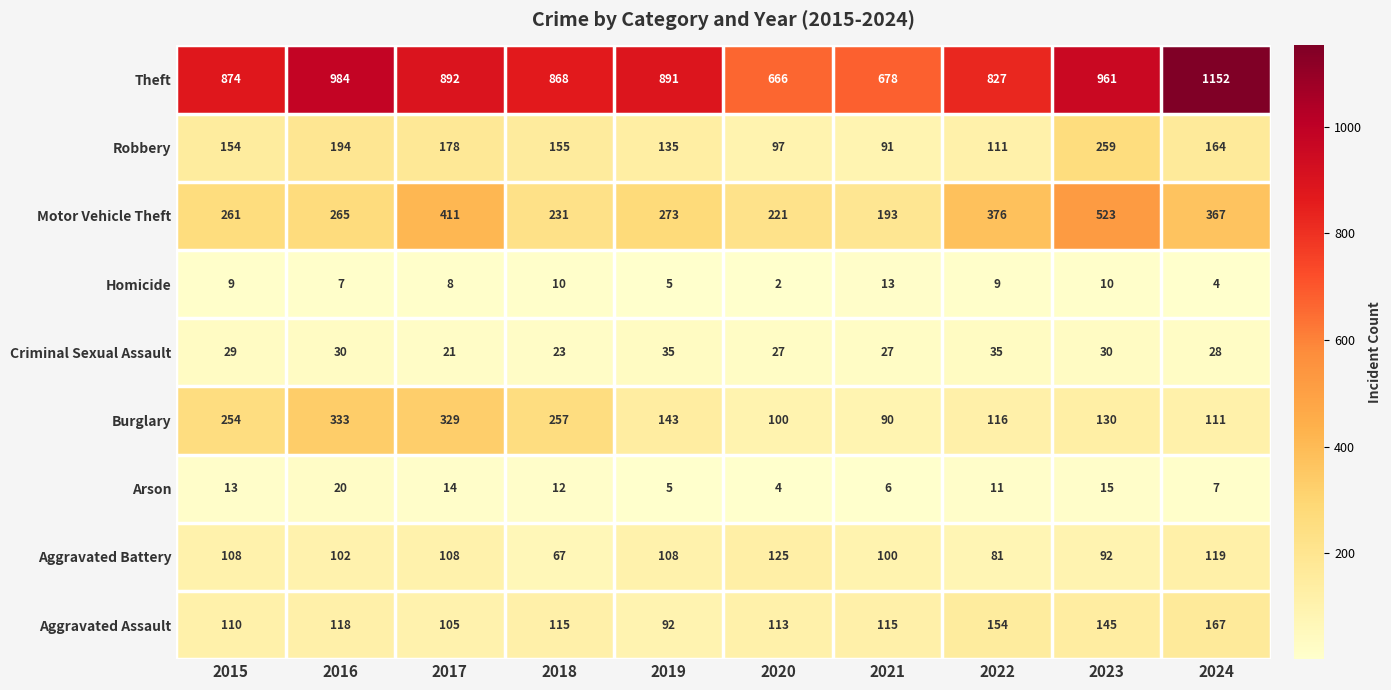

How many categories are shown in the chart?

10